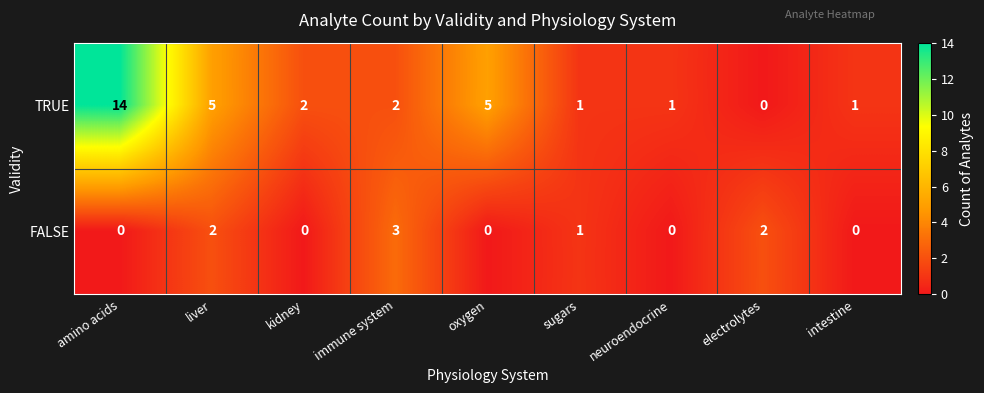

Which label corresponds to the largest value in the chart?

amino acids